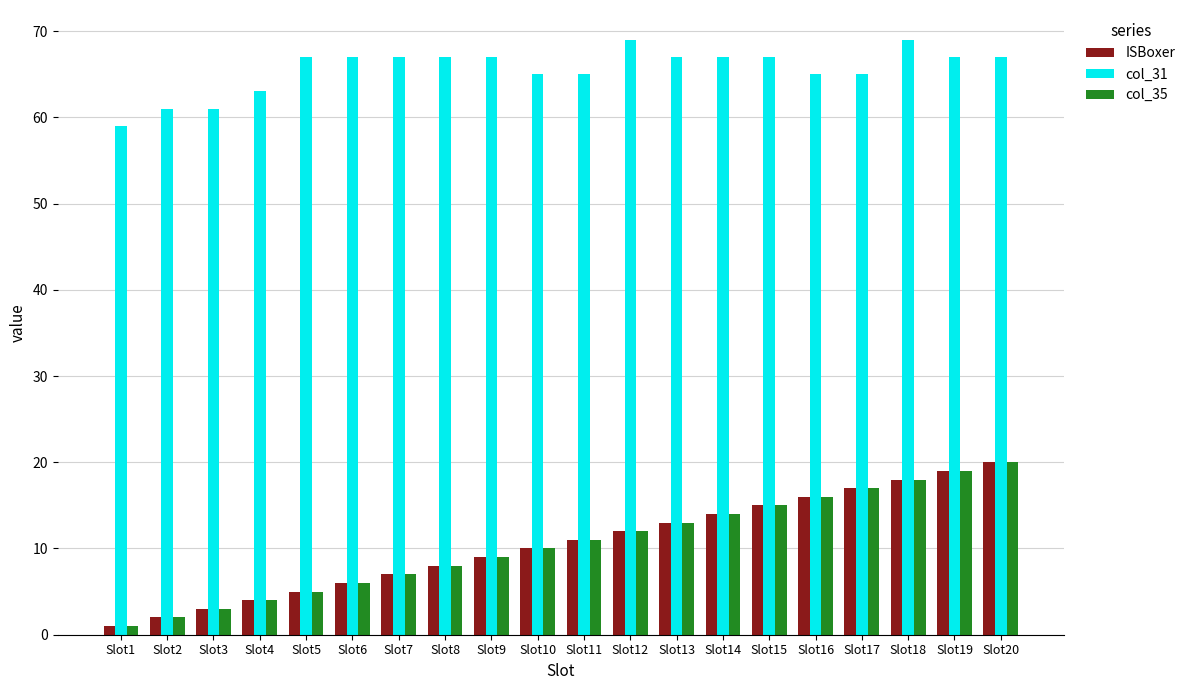

Is the value of ISBoxer at Slot11 greater than the value of col_31 at Slot12?

No